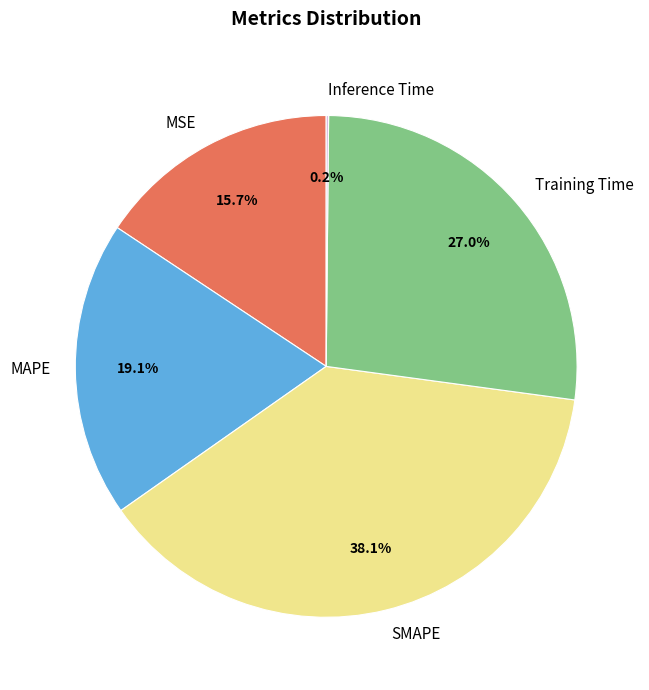

What percentage is the MAPE slice, to the nearest percent?

19%